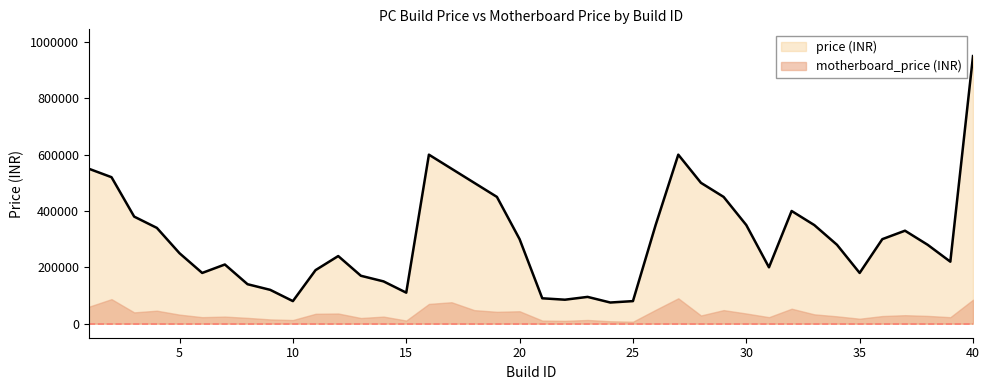

Which has a higher value, 6 or 33?

33